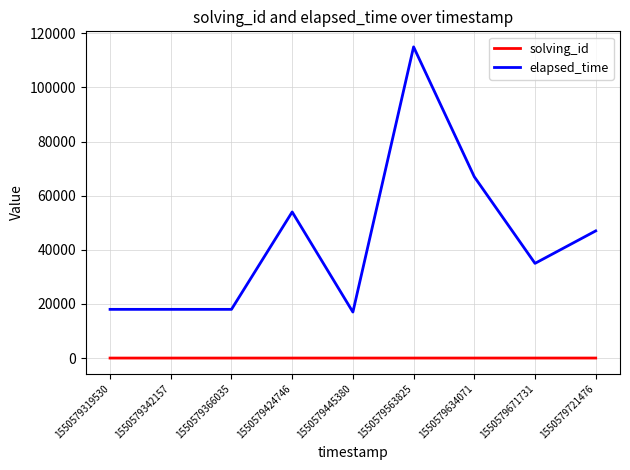

What is the average value of the elapsed_time series?

43222